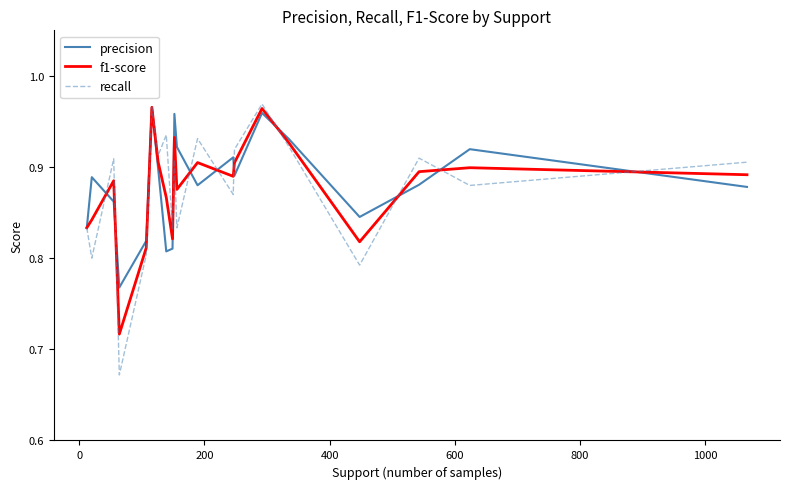

Which series has the largest range (max minus min)?

recall